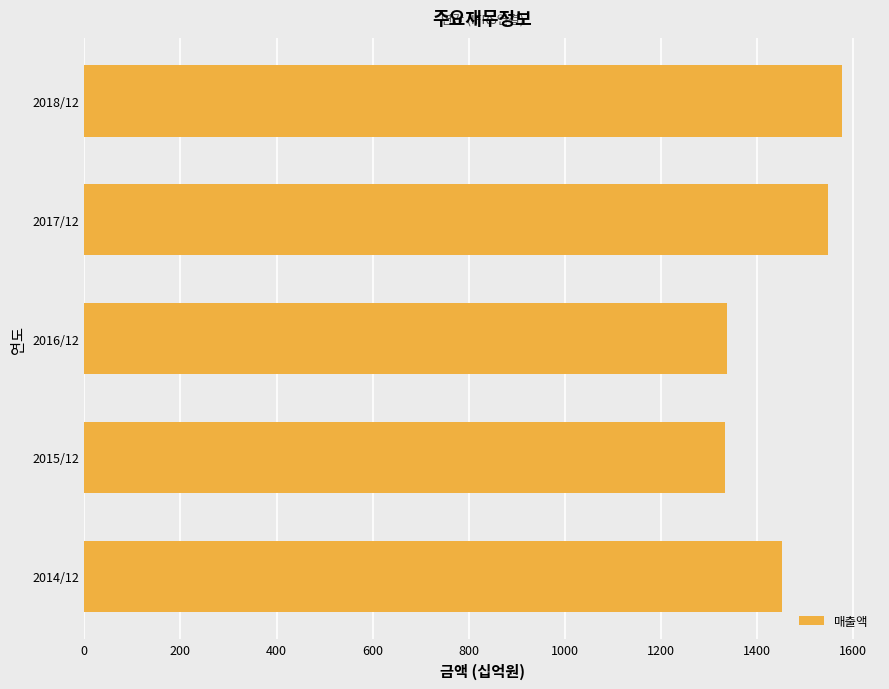

Is it true that the value at 2014/12 is 1452?

True